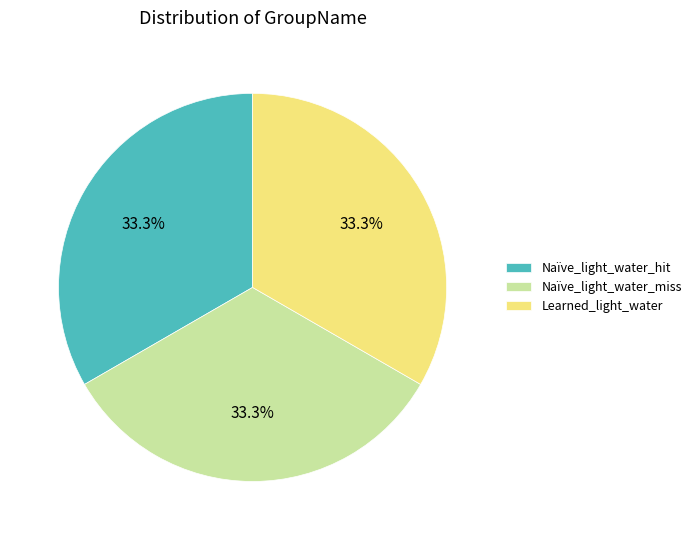

What is the ratio of the value at Learned_light_water to the value at Naïve_light_water_miss?

1.0